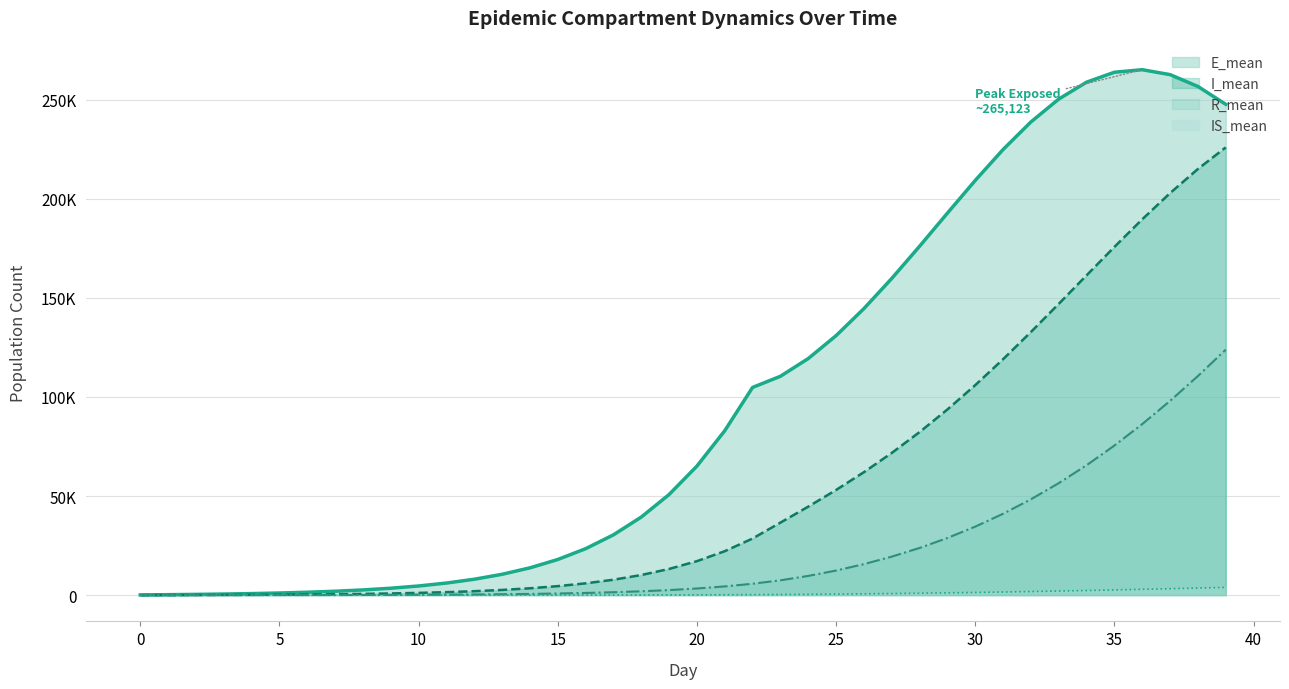

What is the spread (max minus min) of values at 14?

13730.0